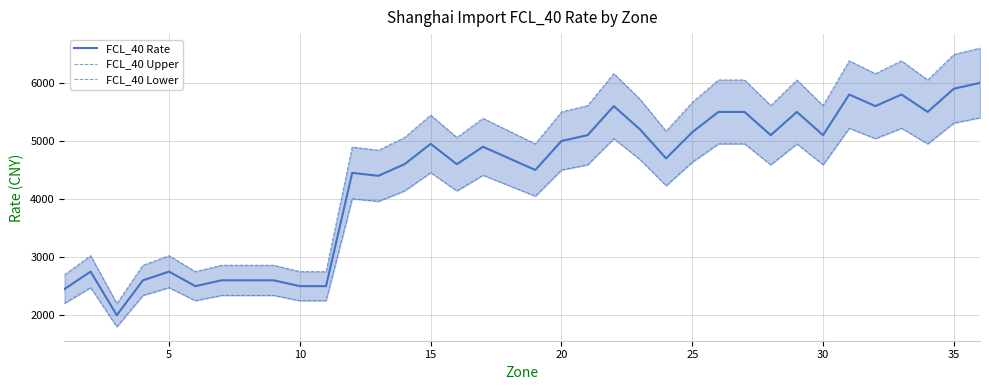

Reading left to right, list all the values displayed in this chart.

FCL_40 Rate: 2450	2750	2000	2600	2750	2500	2600	2600	2600	2500	2500	4450	4400	4600	4950	4600	4900	4700	4500	5000	5100	5600	5200	4700	5150	5500	5500	5100	5500	5100	5800	5600	5800	5500	5900	6000
FCL_40 Upper: 2695	3025	2200	2860	3025	2750	2860	2860	2860	2750	2750	4895	4840	5060	5445	5060	5390	5170	4950	5500	5610	6160	5720	5170	5665	6050	6050	5610	6050	5610	6380	6160	6380	6050	6490	6600
FCL_40 Lower: 2205	2475	1800	2340	2475	2250	2340	2340	2340	2250	2250	4005	3960	4140	4455	4140	4410	4230	4050	4500	4590	5040	4680	4230	4635	4950	4950	4590	4950	4590	5220	5040	5220	4950	5310	5400